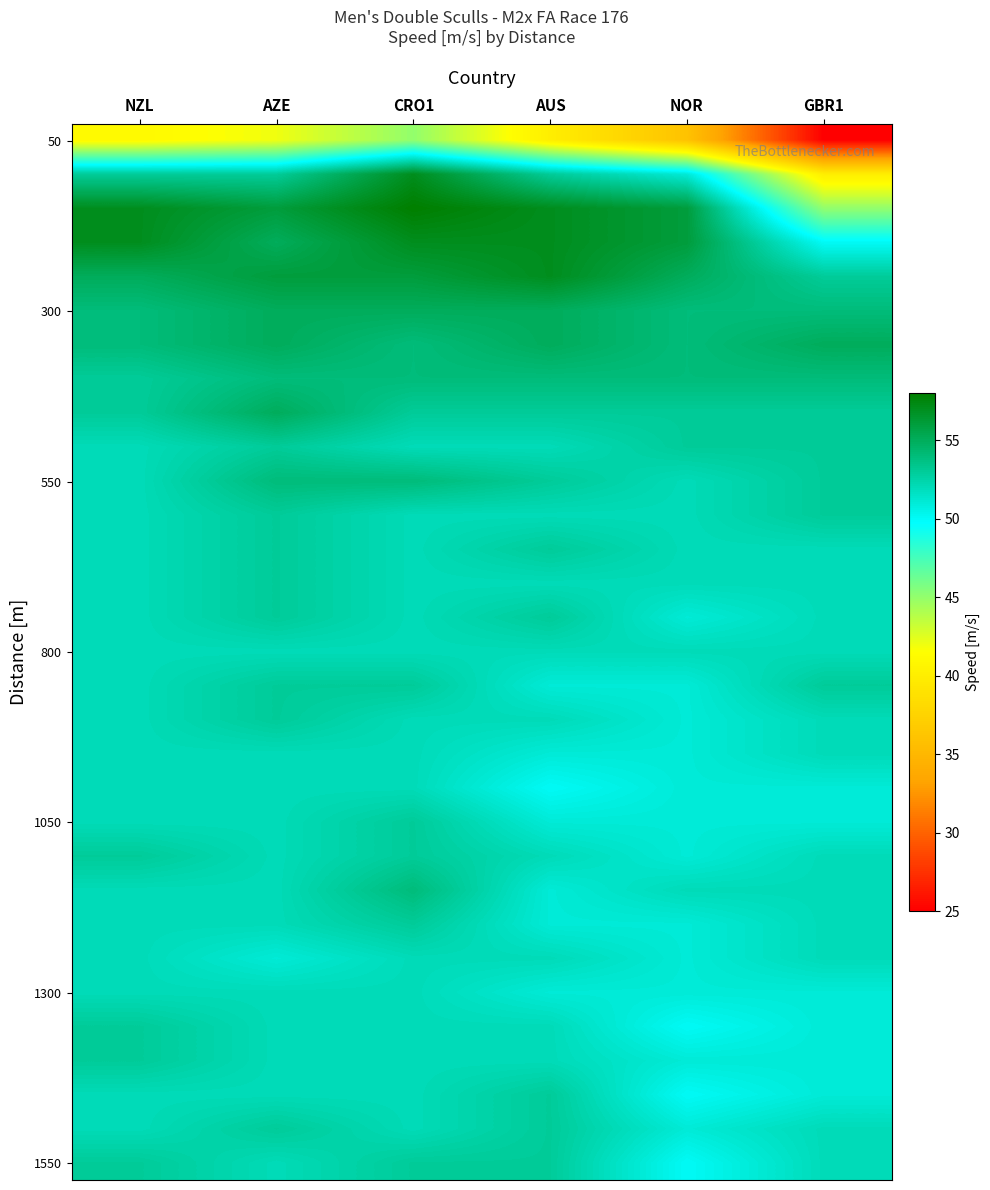

What is the total value across all series at AUS?

1623